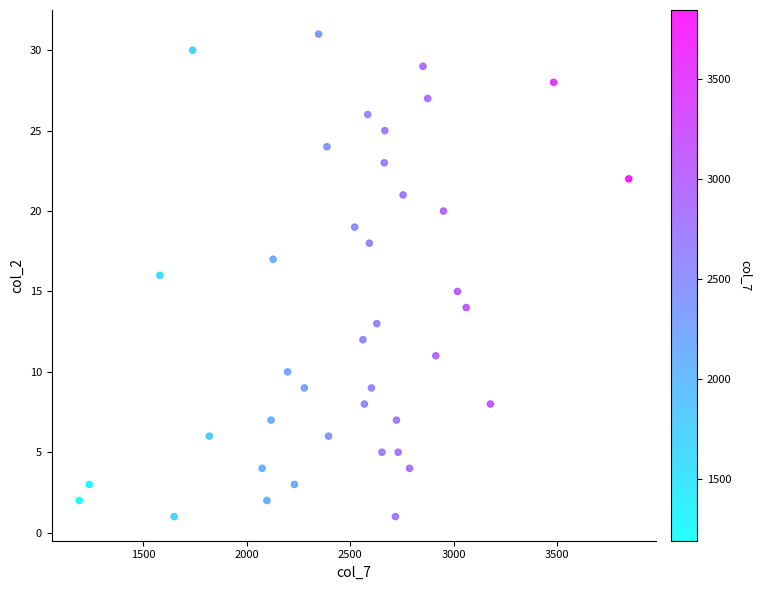

What is the range of Y values (max minus min)?

30